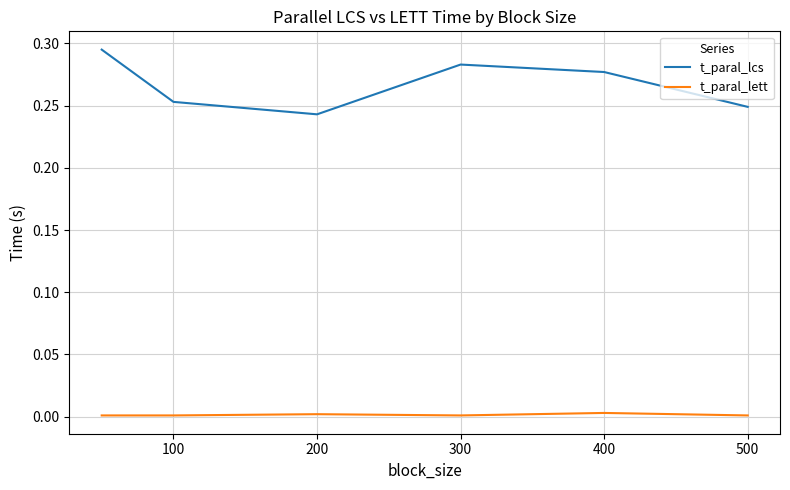

Is this an area chart (filled region under the line)?

No